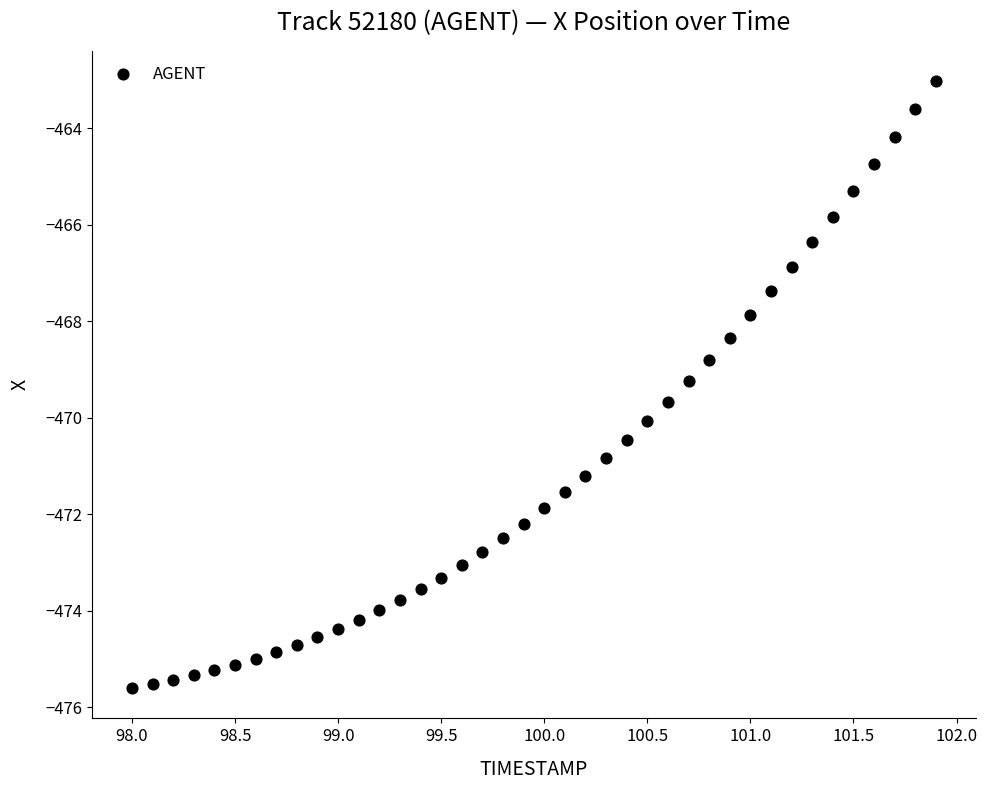

What is the range of Y values (max minus min)?

12.6